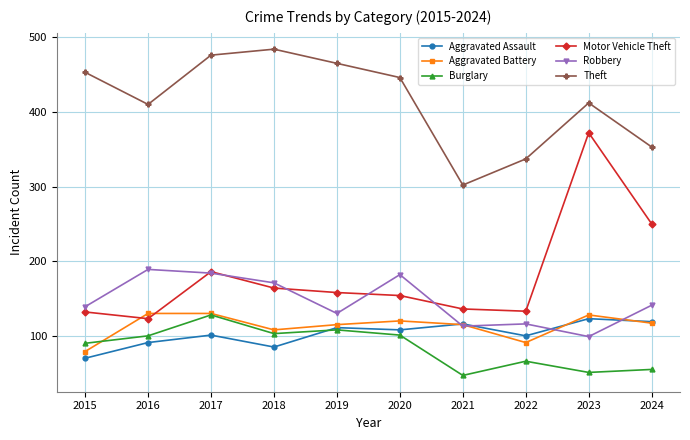

True or false: Aggravated Battery has a value of 117 at 2024.

True